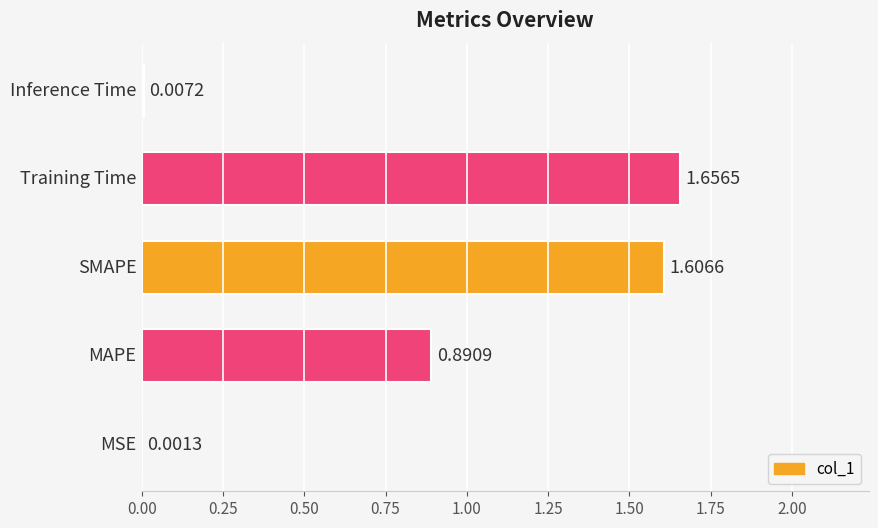

Are the bars horizontal?

Yes